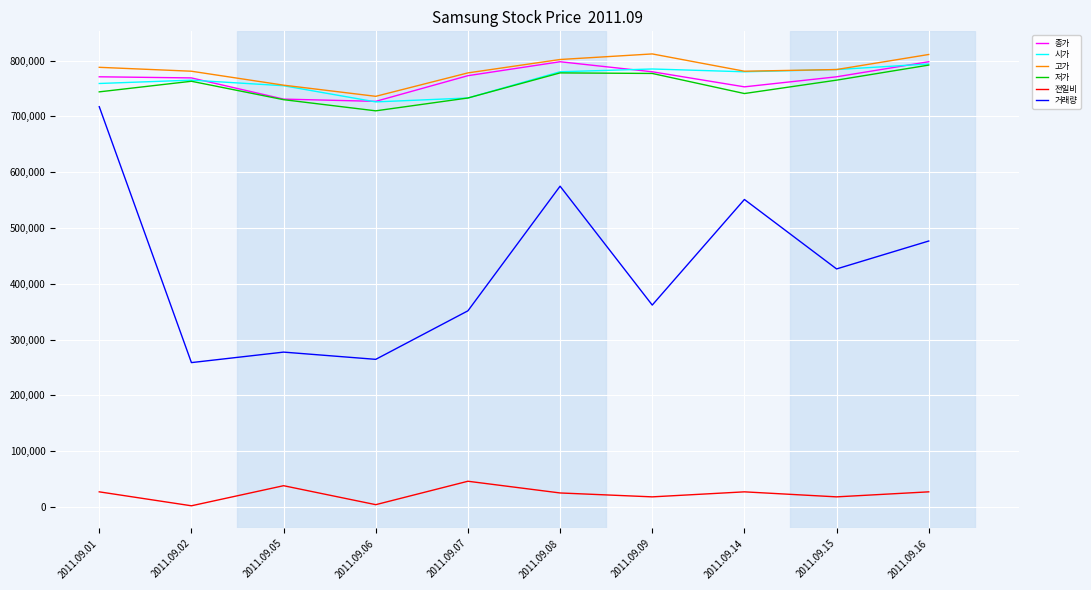

Which category has the lowest value in the 저가 series?

2011.09.06